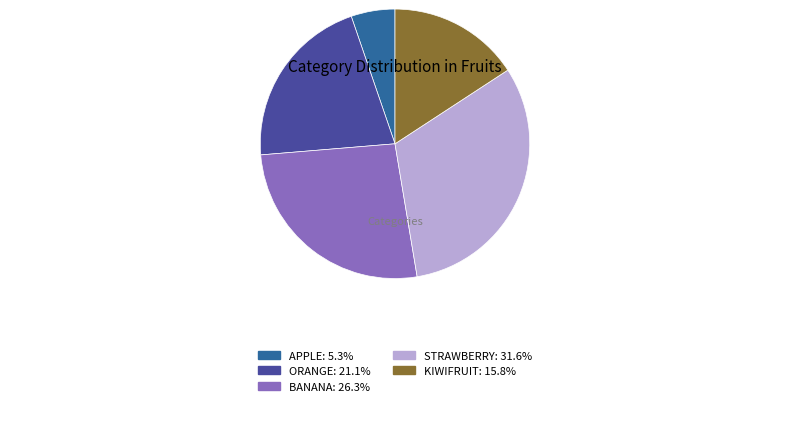

Does any single category account for the majority?

No